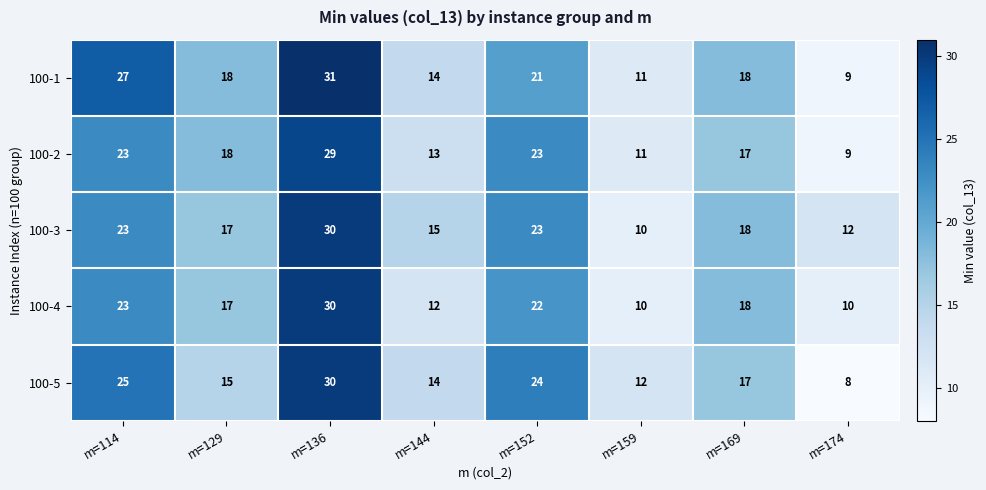

What is the approximate value of 100-1 at m=174, to the nearest 10?

10